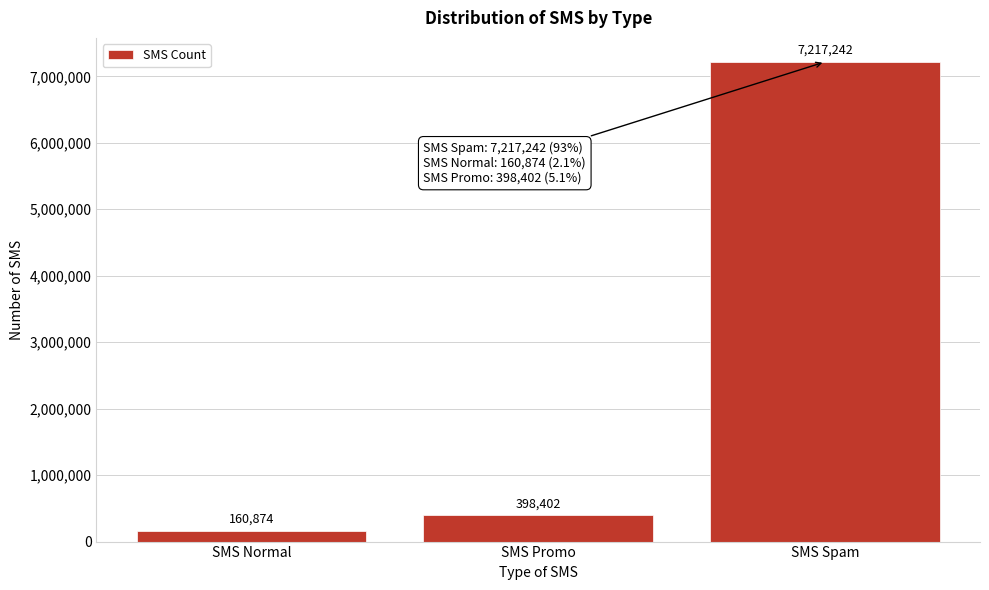

Reading right to left, extract all data points from this chart.

7217242	398402	160874